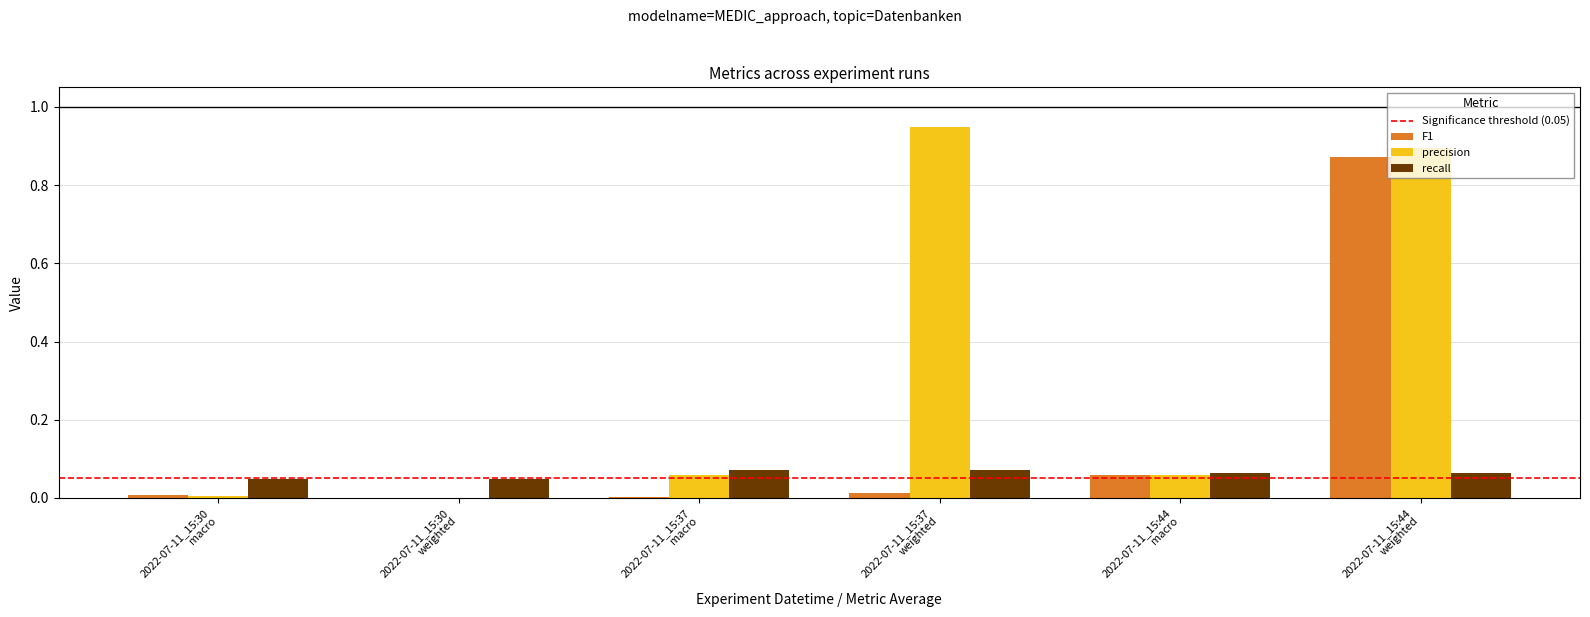

Which series has the largest total across all categories?

precision